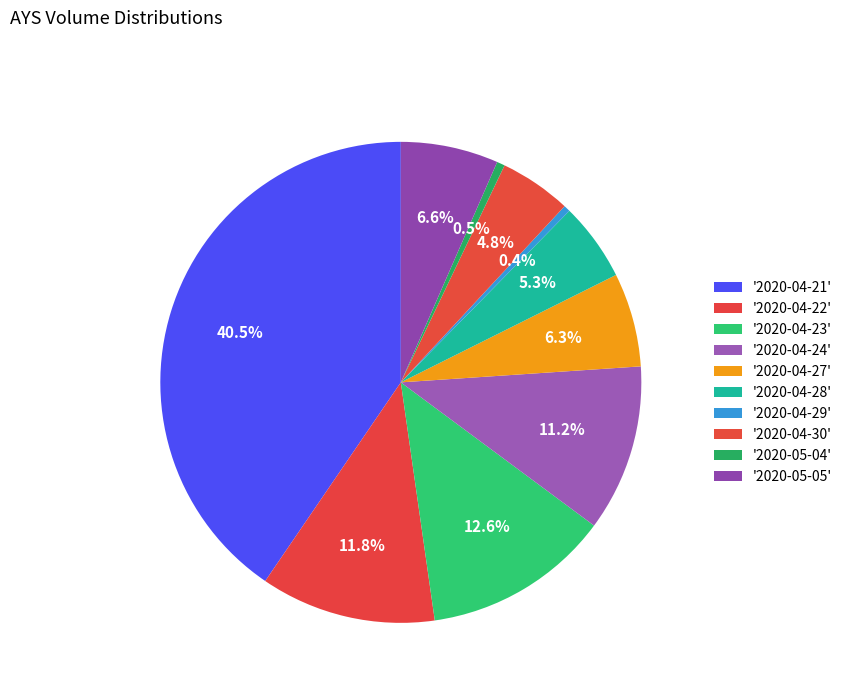

How many segments does this pie chart have?

10